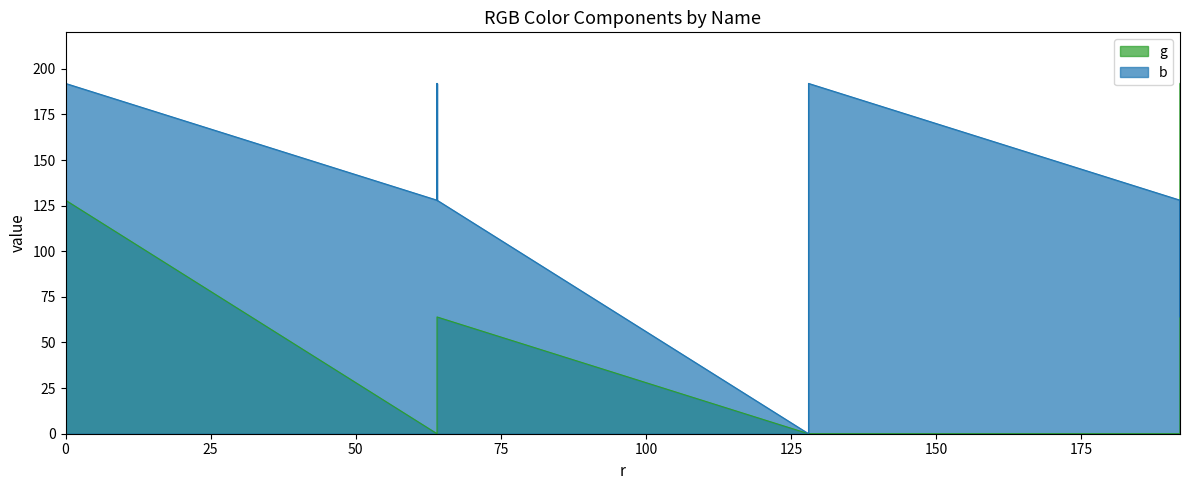

Is it true that b equals -70 at Metal?

False